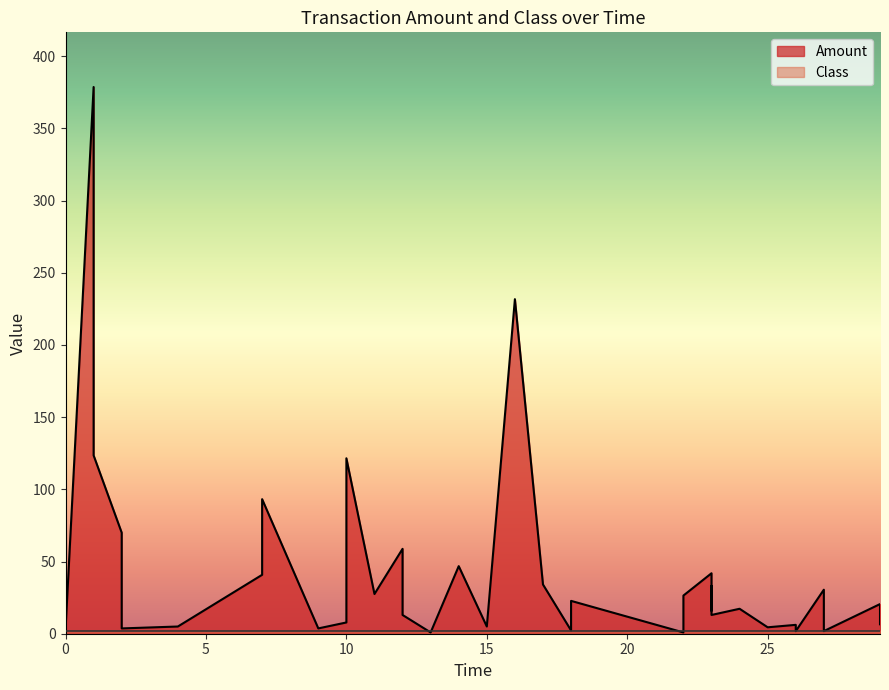

Read the value at 9.

3.7